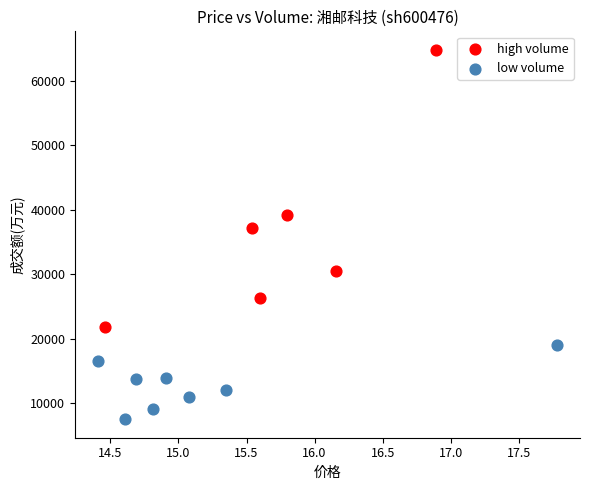

Which series contains the highest Y value?

high volume